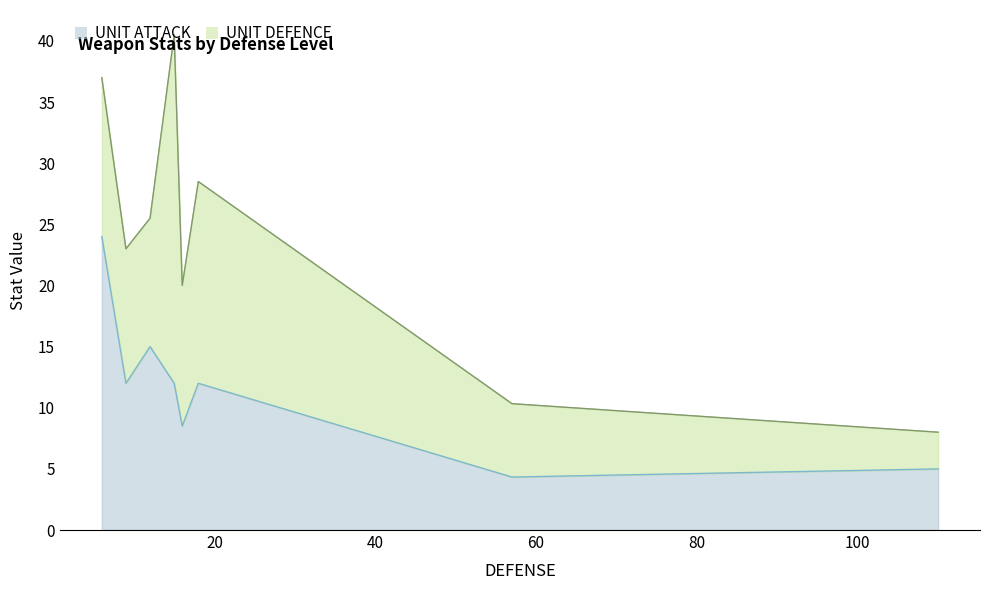

What is the highest value of the UNIT ATTACK series?

24.0